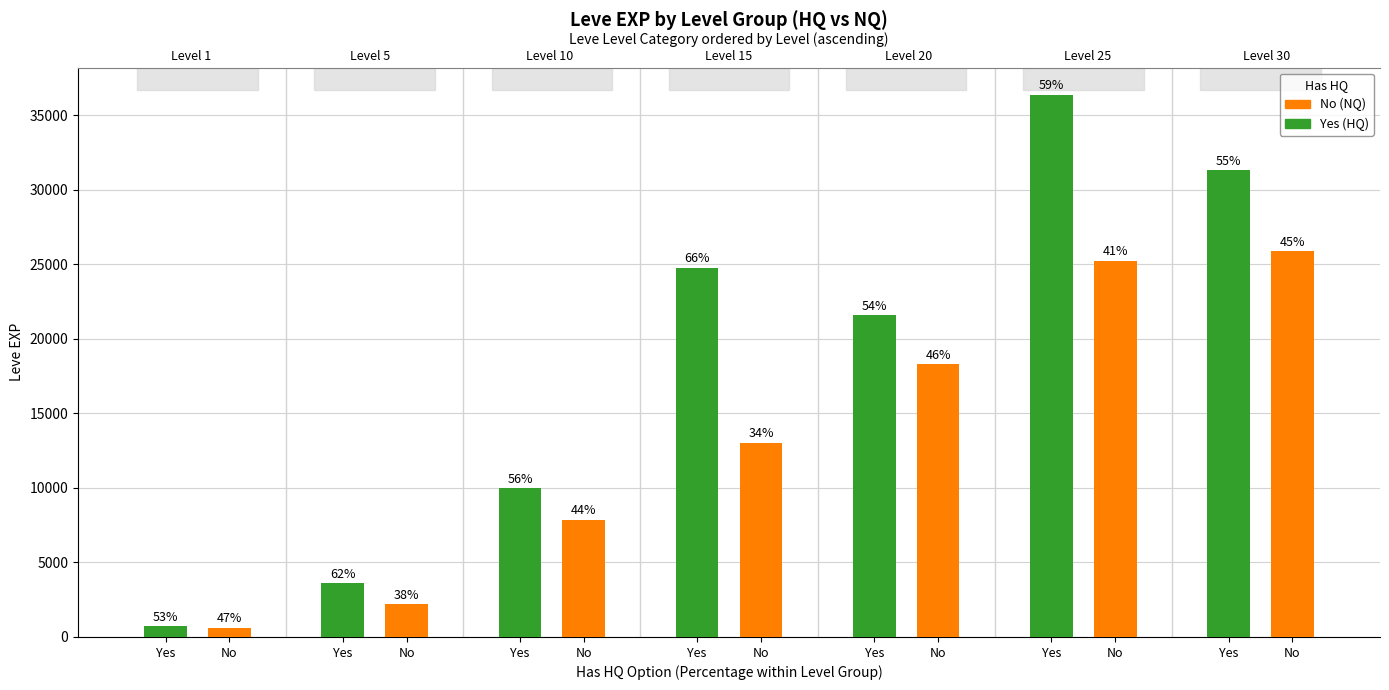

How many bars are there in total?

14